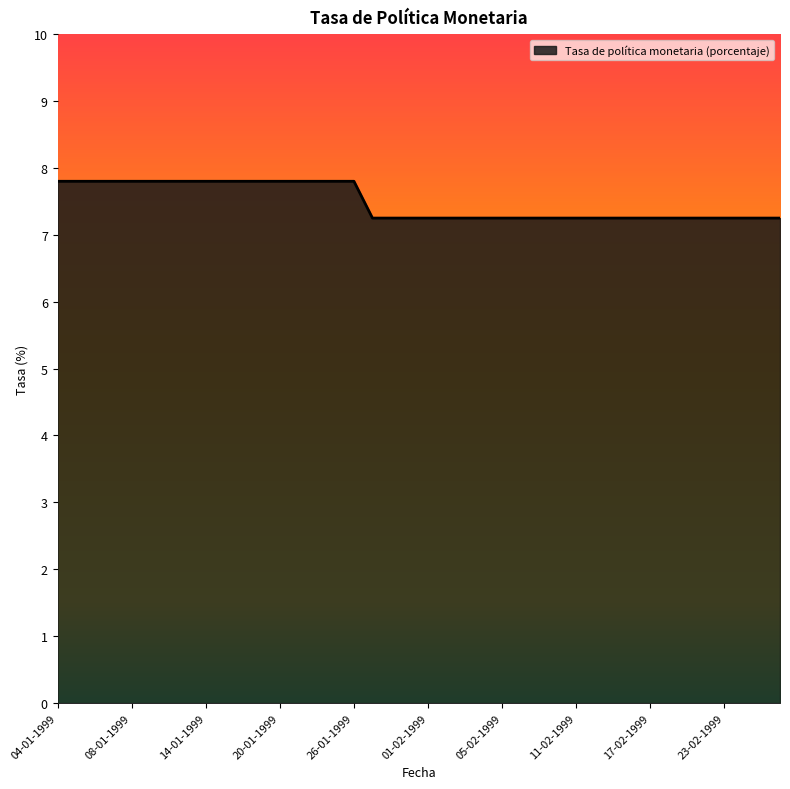

What is the greatest value displayed?

7.8